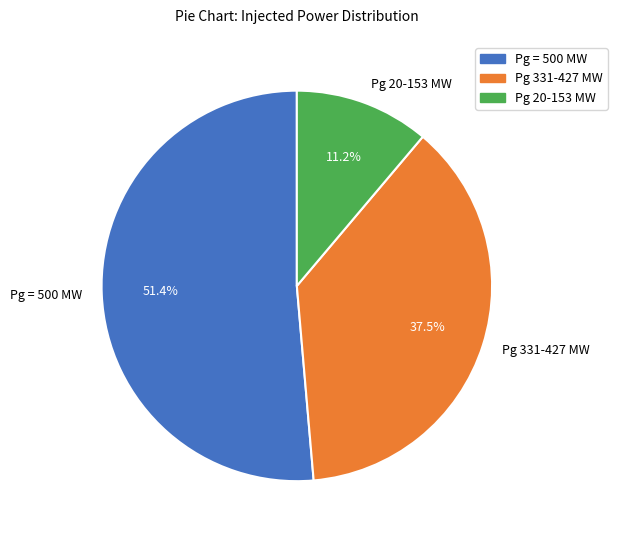

Combined, do Pg = 500 MW and Pg 20-153 MW account for over 50%?

Yes